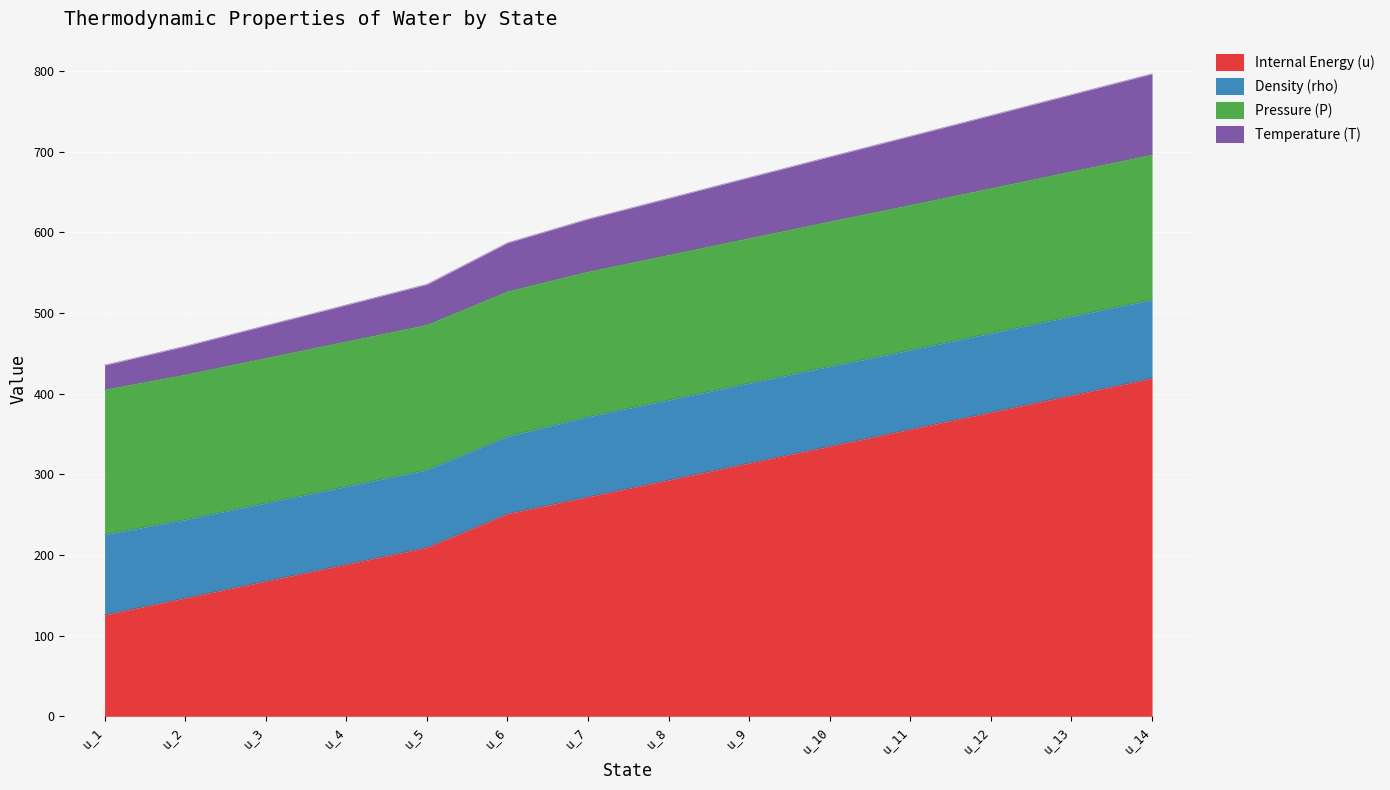

What is the total value across all series at u_3?

484.4